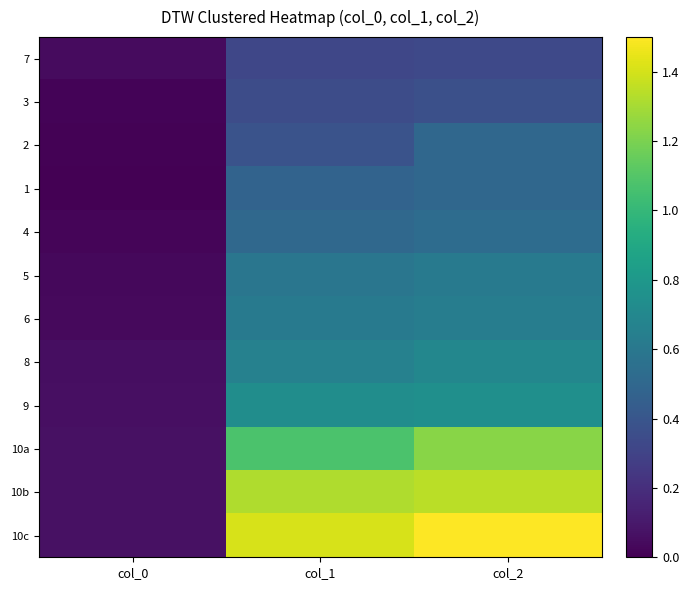

What is the total value across all series at col_1?

8.4